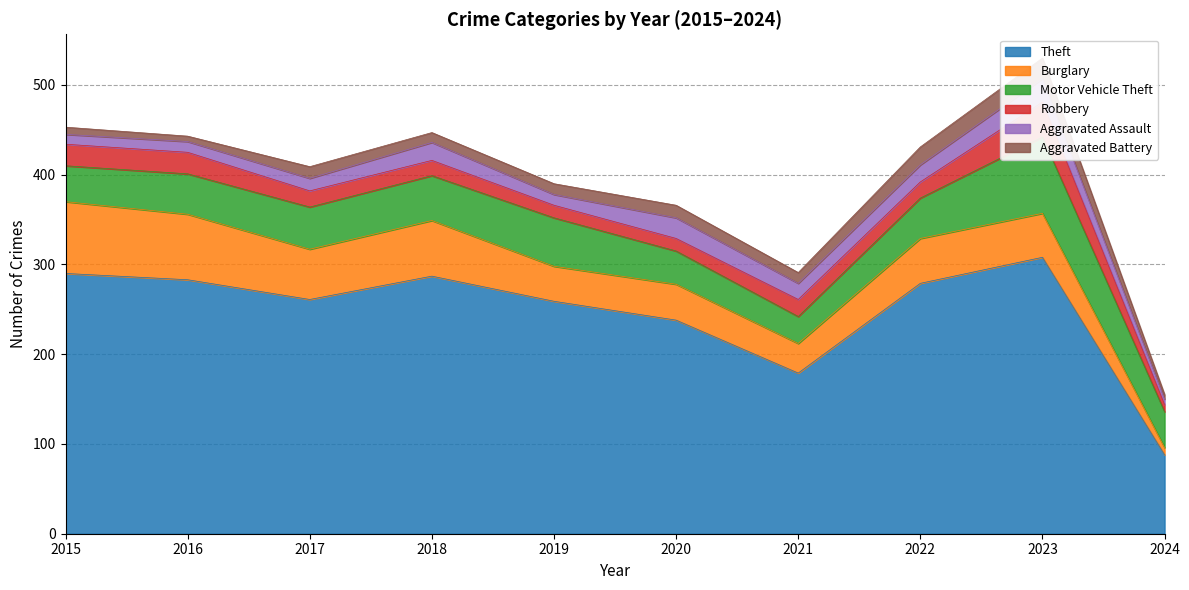

What is the minimum value for Theft?

88